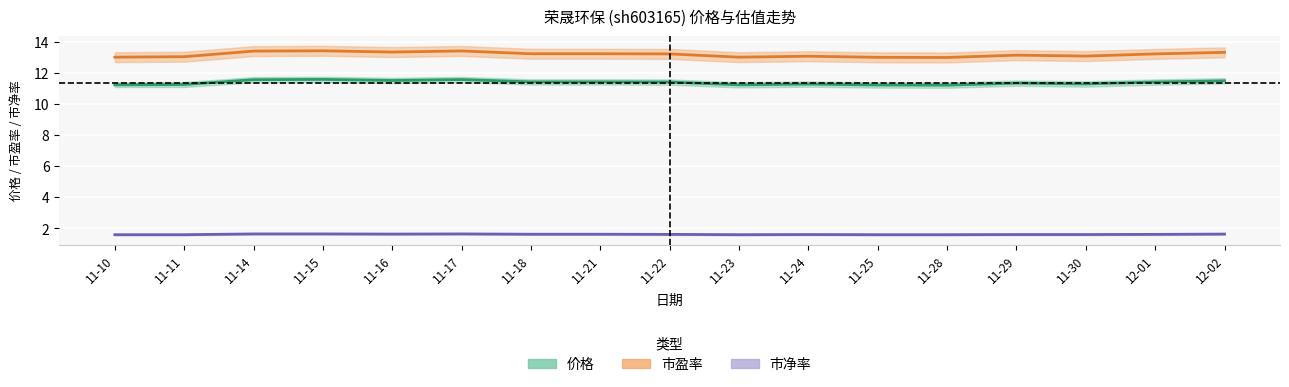

Is it true that 市盈率 equals 7.9 at 11-11?

False